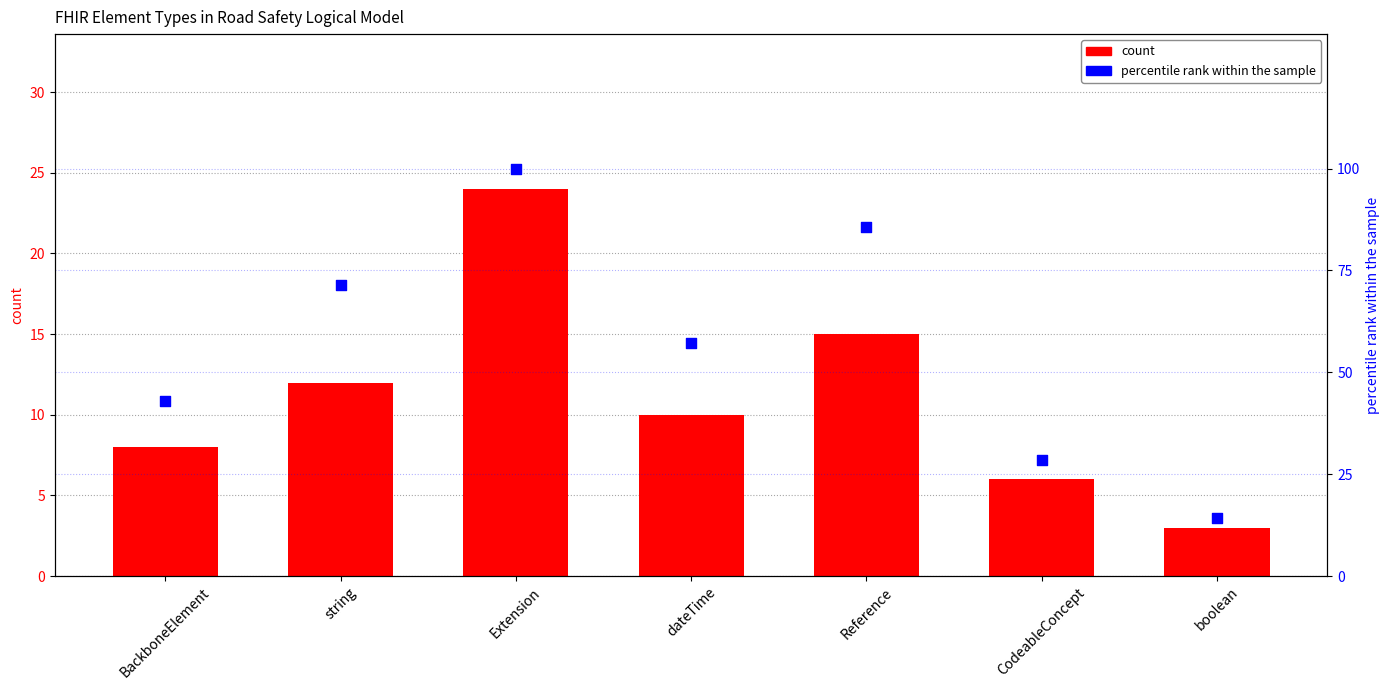

Which series has the largest Y range (max minus min)?

percentile rank within the sample